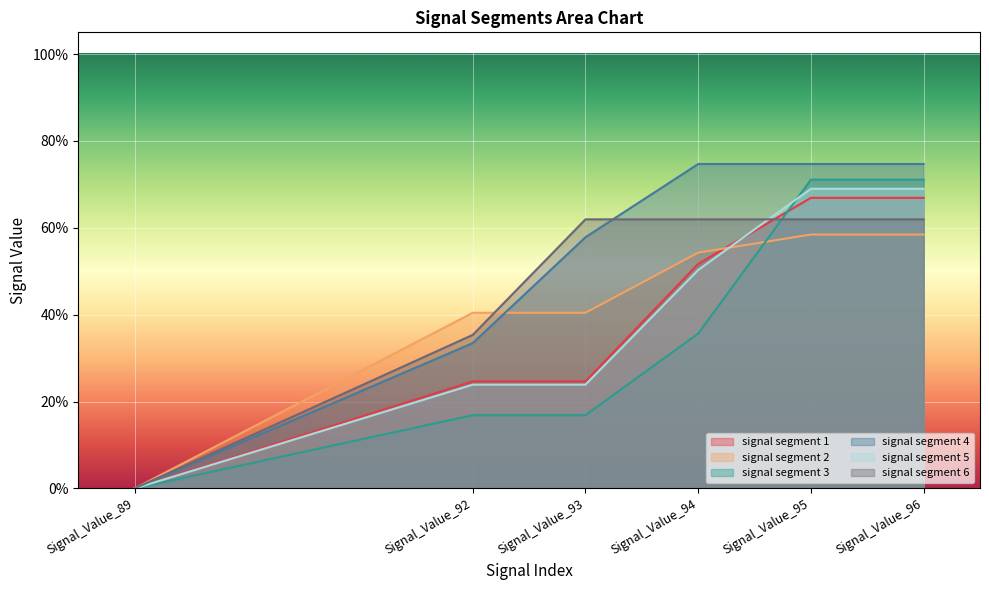

At which label does signal segment 2 reach its peak?

Signal_Value_95